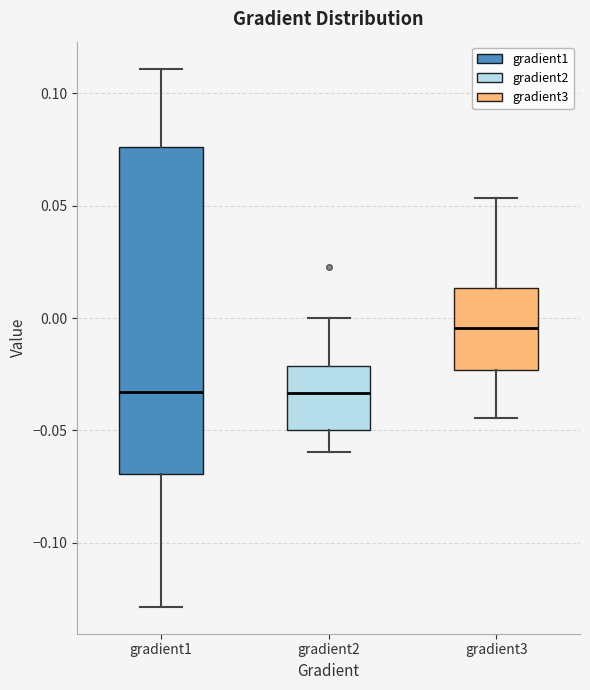

Reading left to right, transcribe this box plot: for each box, give where its median line is, the range the box spans, and where its two whiskers end, as read against the y-axis. The values are not printed on the chart, so give them approximately, as read against the axis.

gradient1: median -0.035, box -0.070 to 0.075, whiskers -0.130 to 0.110
gradient2: median -0.035, box -0.050 to -0.020, whiskers -0.060 to 0.000
gradient3: median -0.005, box -0.025 to 0.015, whiskers -0.045 to 0.055